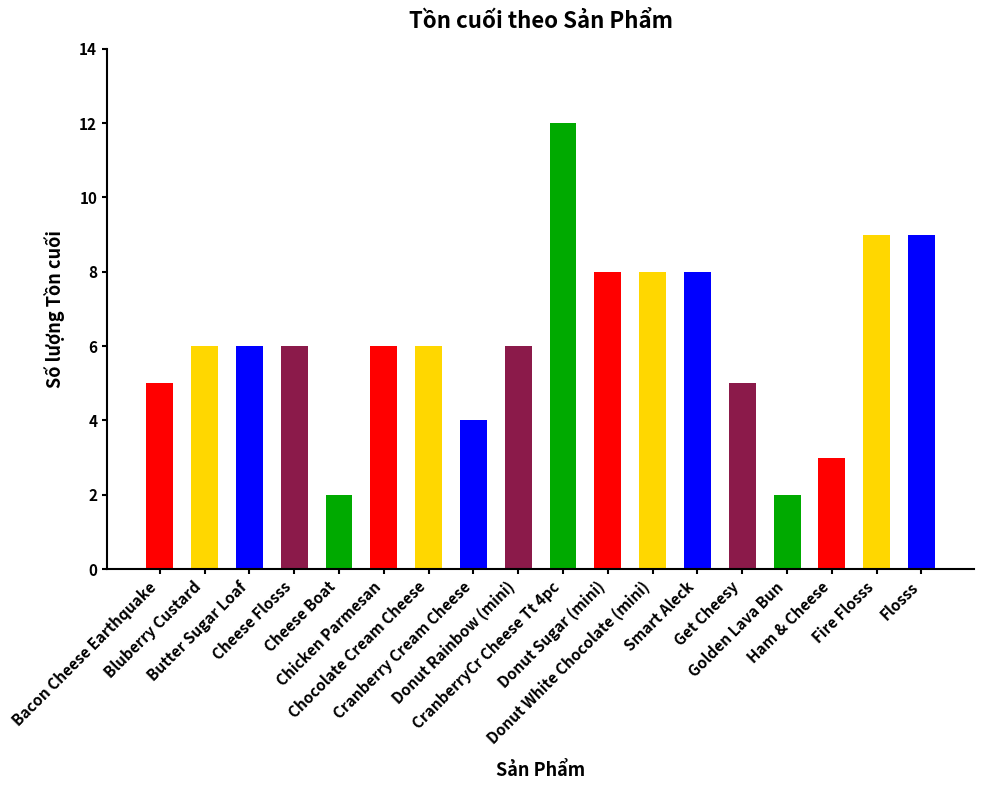

Is it true that the value at Get Cheesy is 5?

True